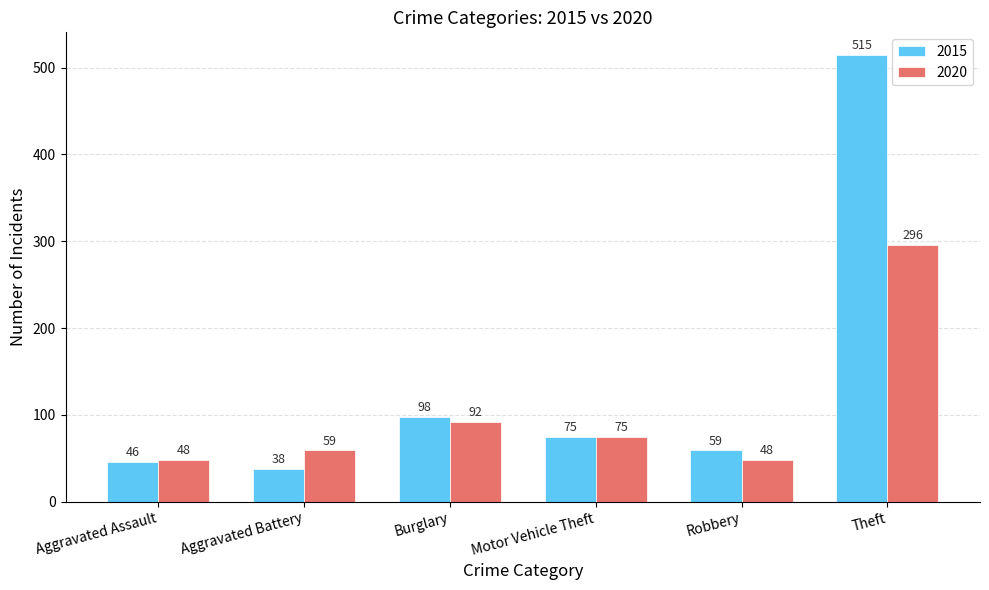

At which label is 2015 closest to 276?

Burglary